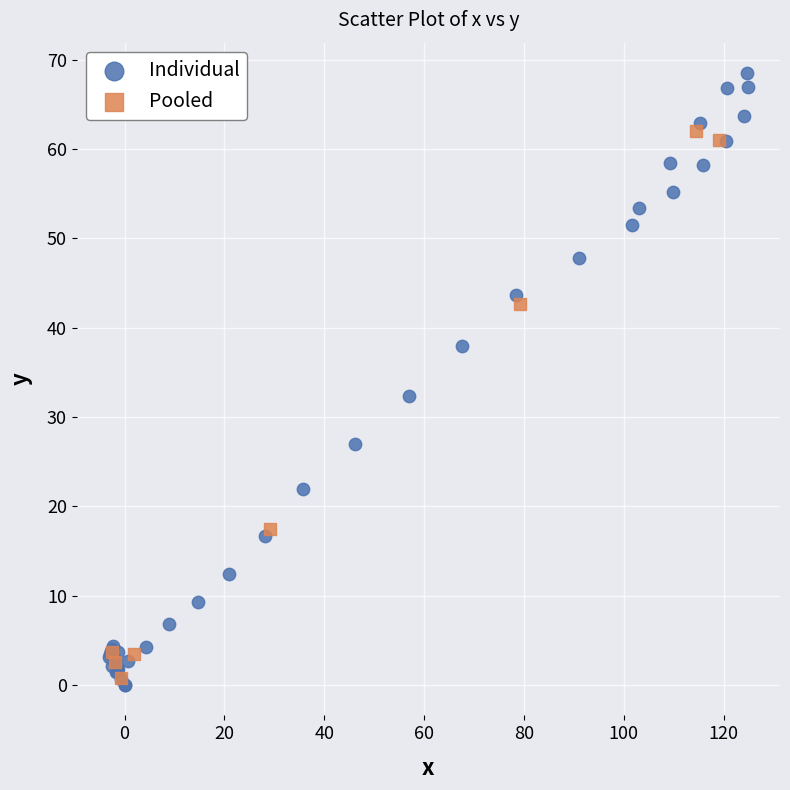

Which series contains the highest Y value?

Individual